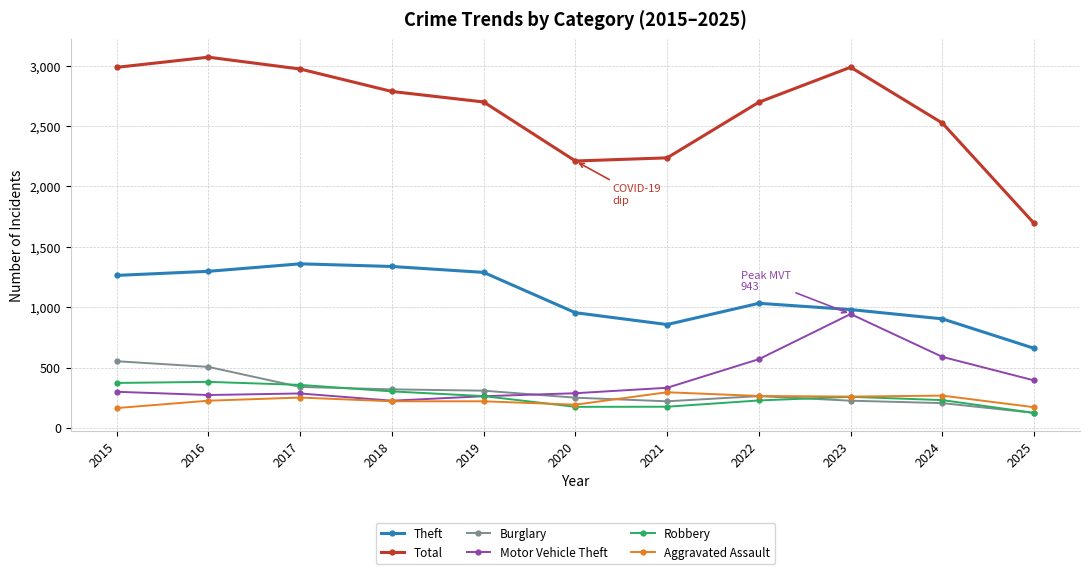

What is the value of the Burglary point at the 6th from the left?

250